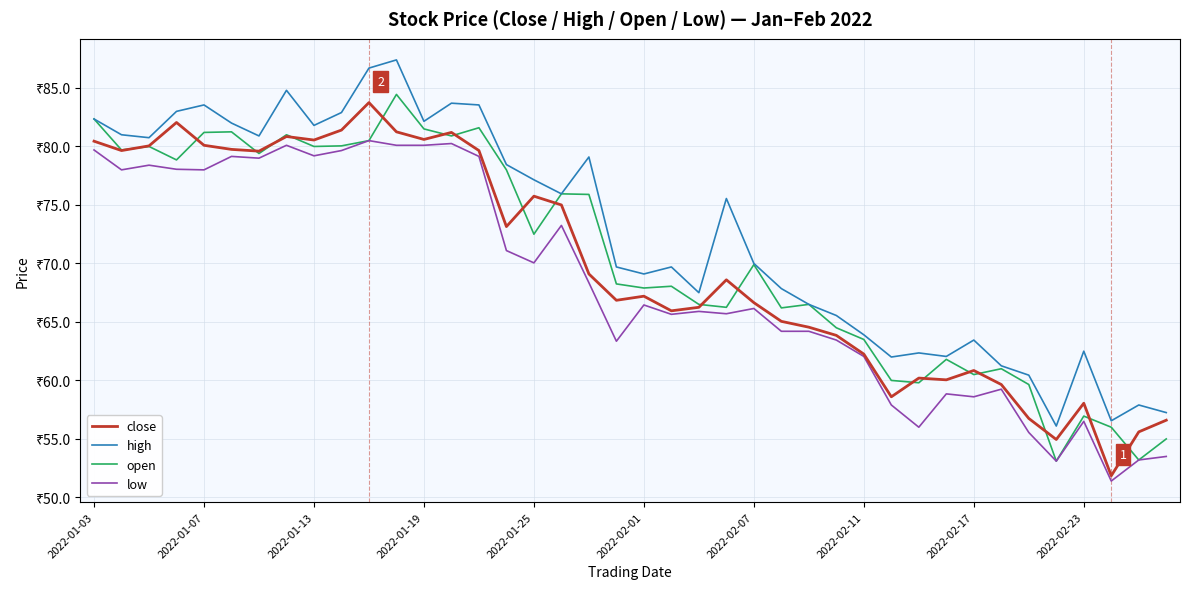

Does the chart display data point markers on the line(s)?

No